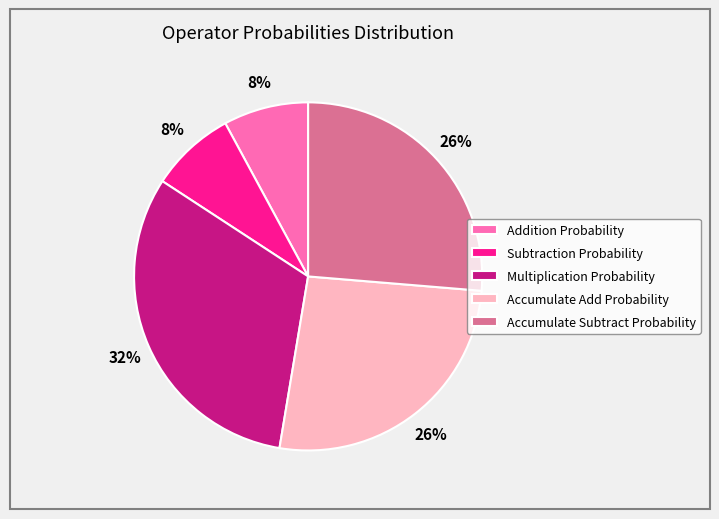

How many slices are in this pie chart?

5